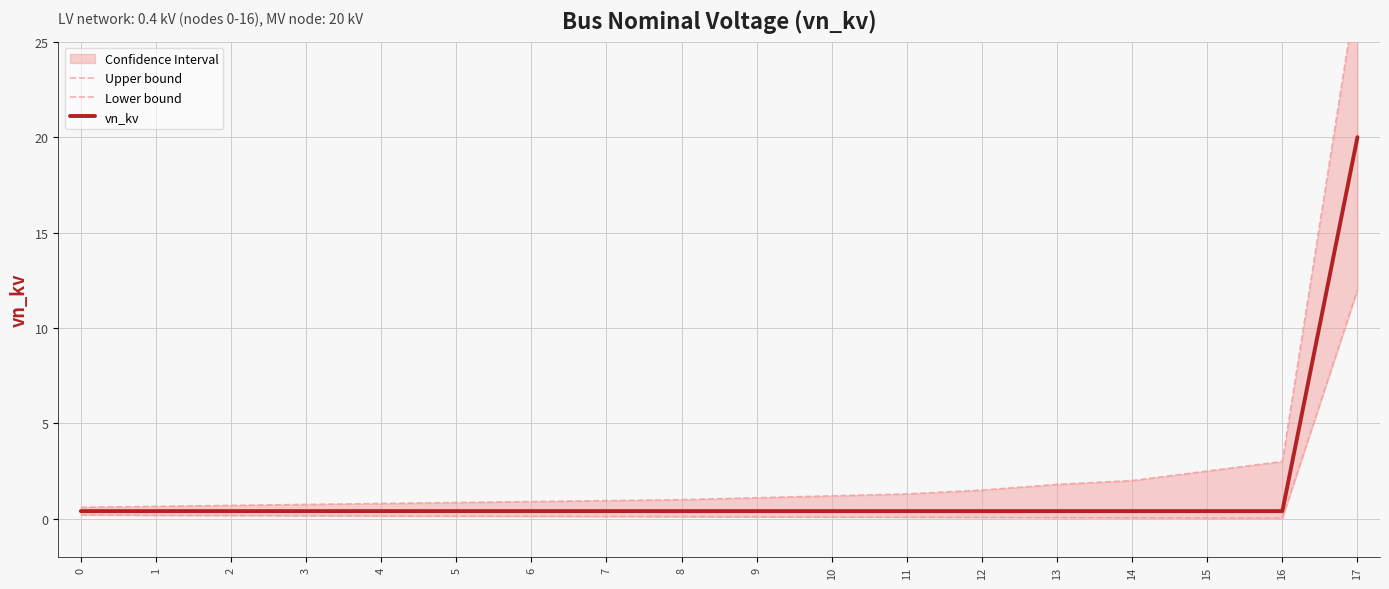

What is the total value across all series at 2?

1.3